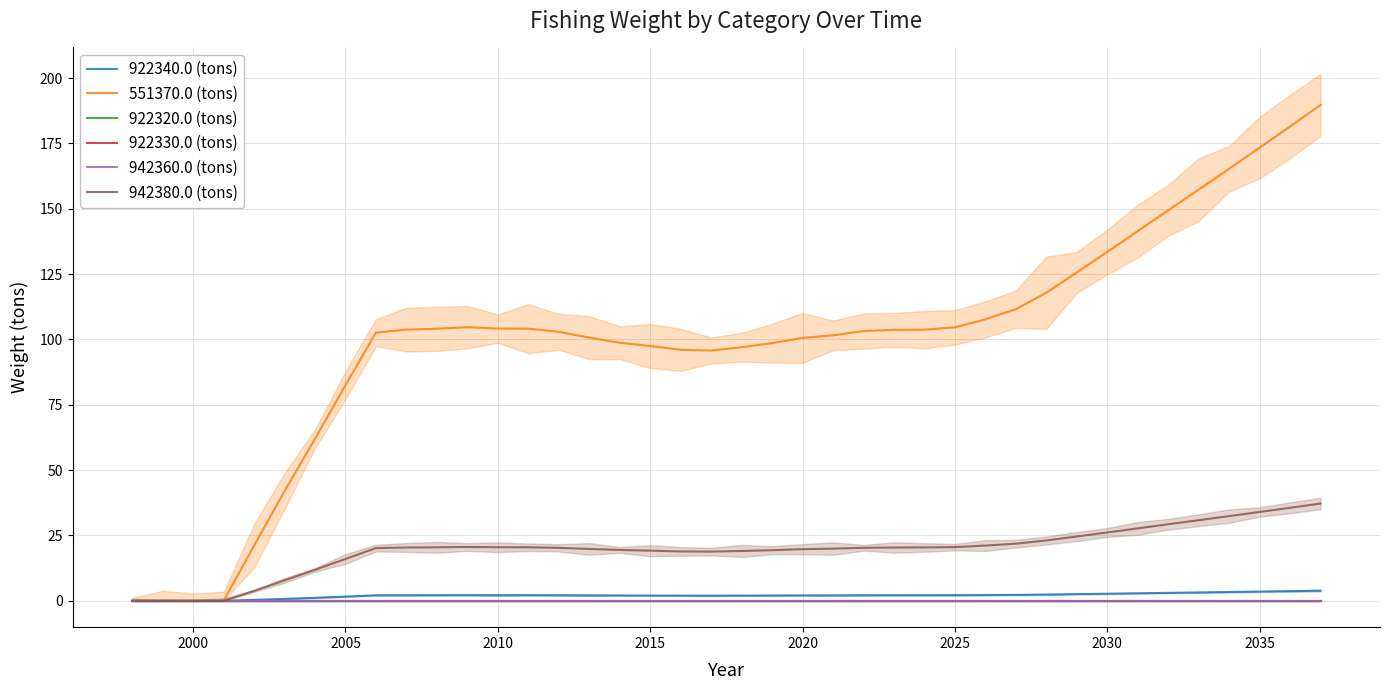

What is the difference between the 922340.0 (tons) values at 28 and 15?

0.1